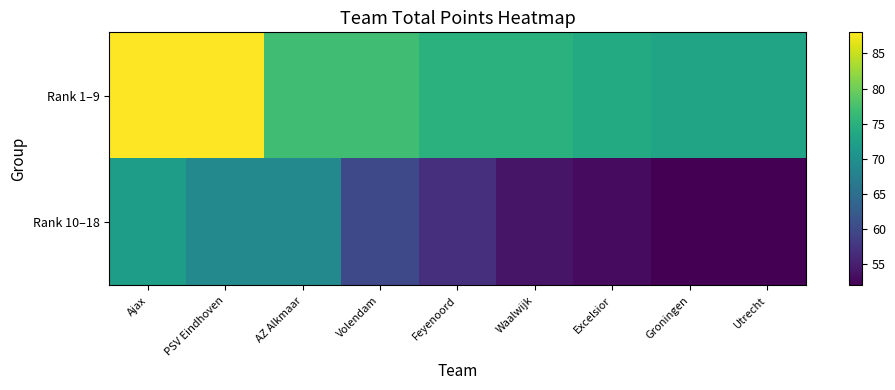

Reading left to right, what are all the values shown in this chart?

Rank 1–9: Ajax=88	PSV Eindhoven=88	AZ Alkmaar=77	Volendam=77	Feyenoord=75	Waalwijk=75	Excelsior=74	Groningen=73	Utrecht=73
Rank 10–18: Ajax=72	PSV Eindhoven=69	AZ Alkmaar=69	Volendam=60	Feyenoord=57	Waalwijk=54	Excelsior=53	Groningen=52	Utrecht=52